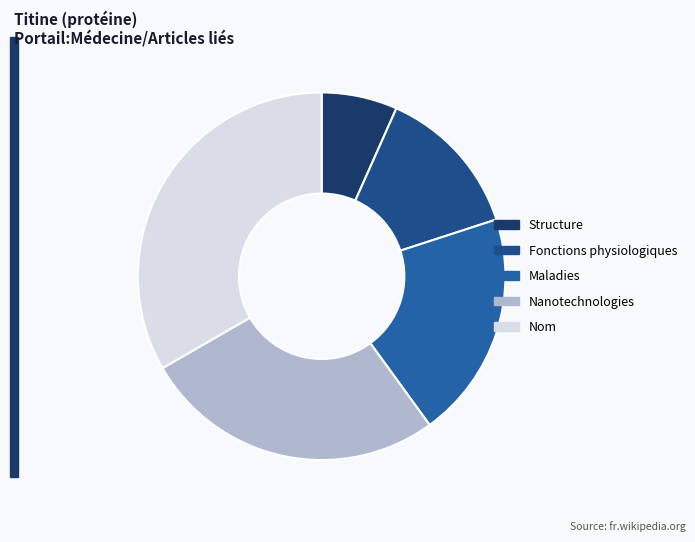

How many segments does this pie chart have?

5